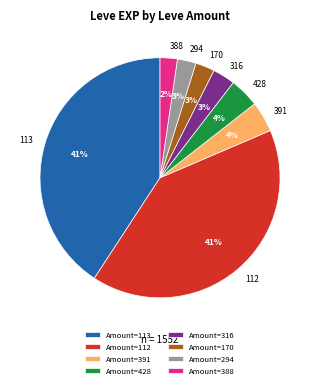

True or false: 294 accounts for 15% of the total.

False